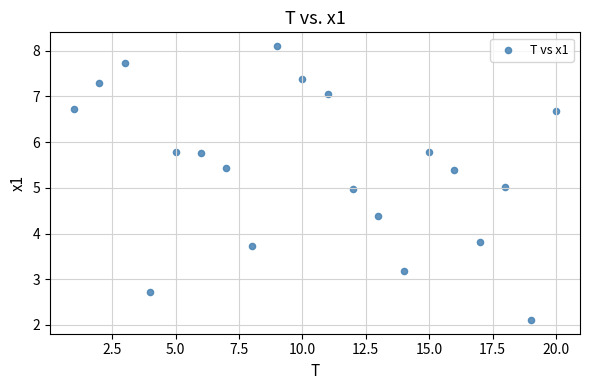

What is the range of X values (max minus min)?

19.0